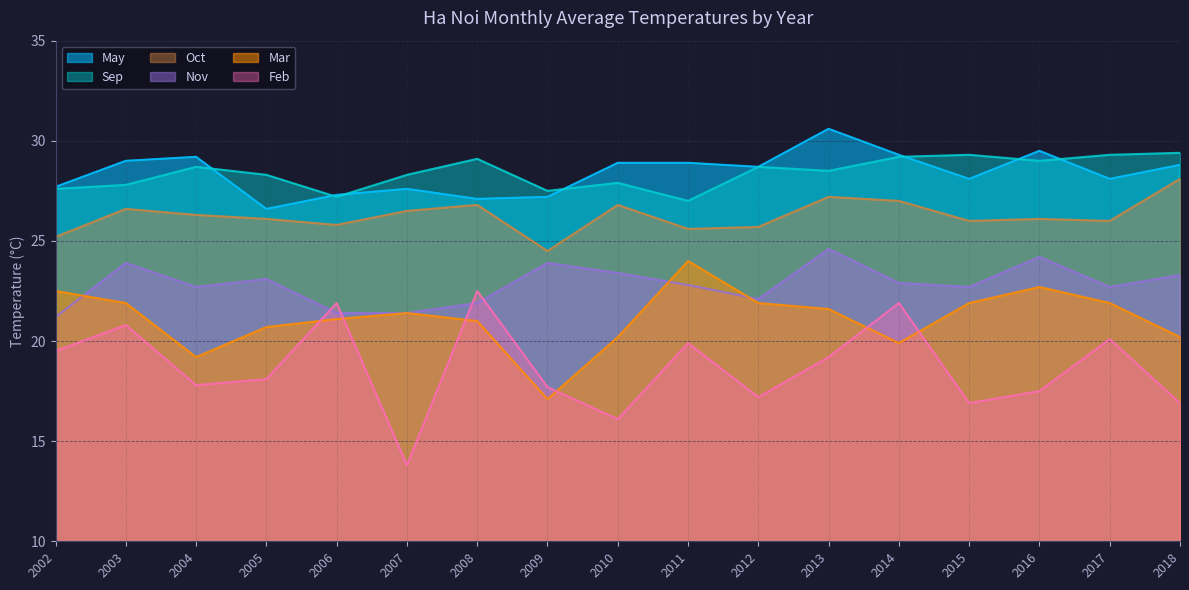

Does the chart have visible grid lines?

Yes